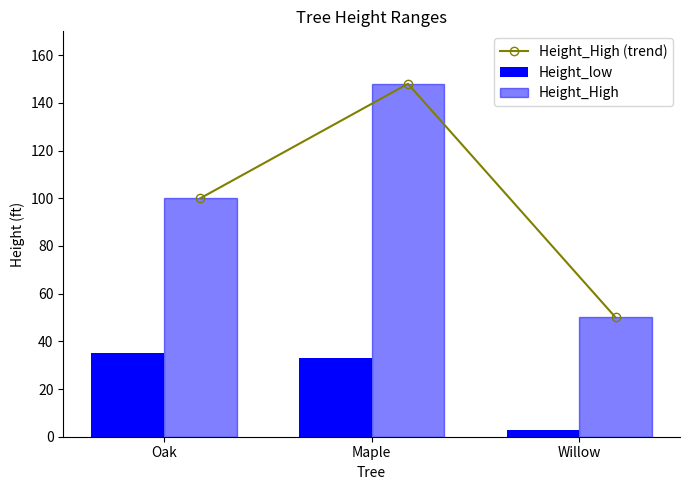

What is the label of the 3rd bar from the right?

Oak